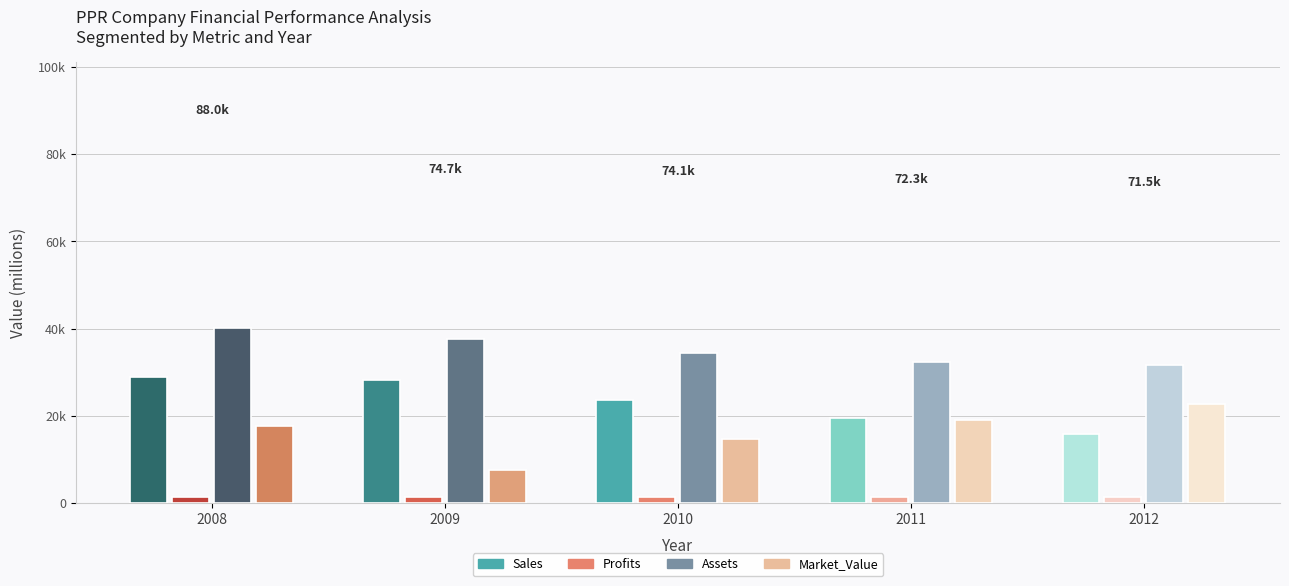

Rank the series at 2012 from highest to lowest value.

Assets, Market_Value, Sales, Profits